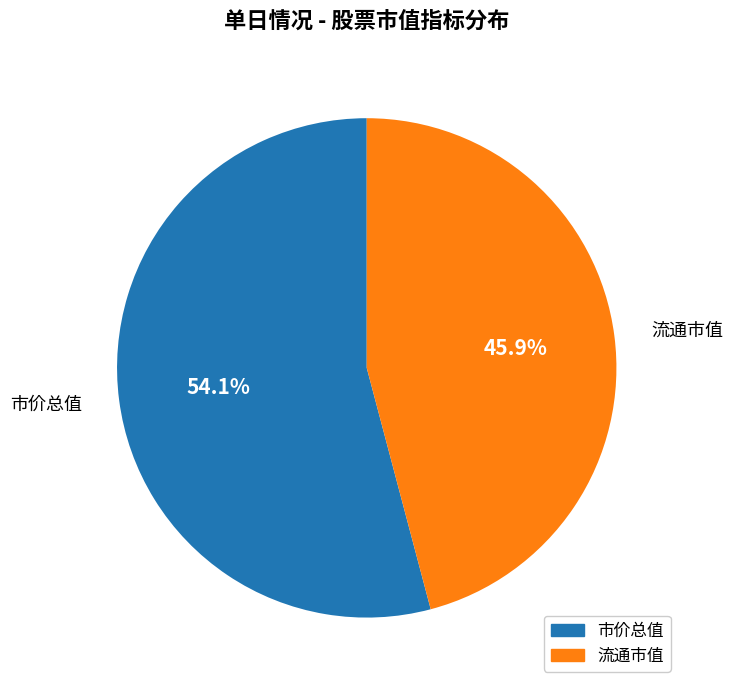

Is there any slice that represents more than half of the pie?

Yes